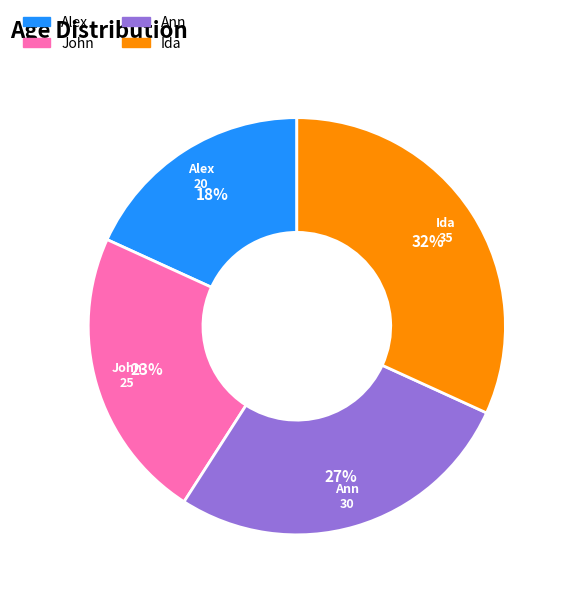

Count the number of slices in the pie.

4